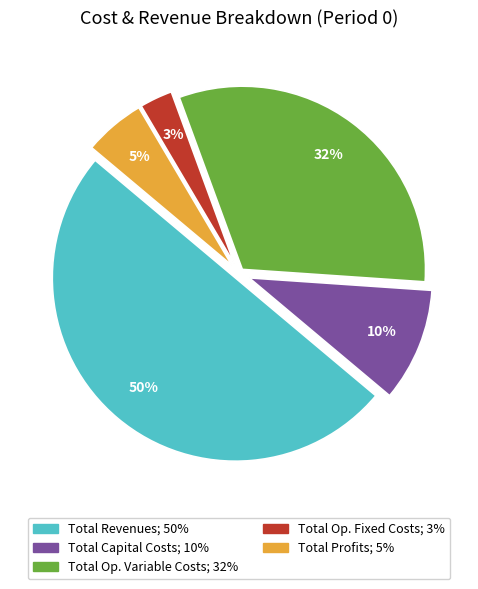

To the nearest percent, what is the average slice percentage?

20%